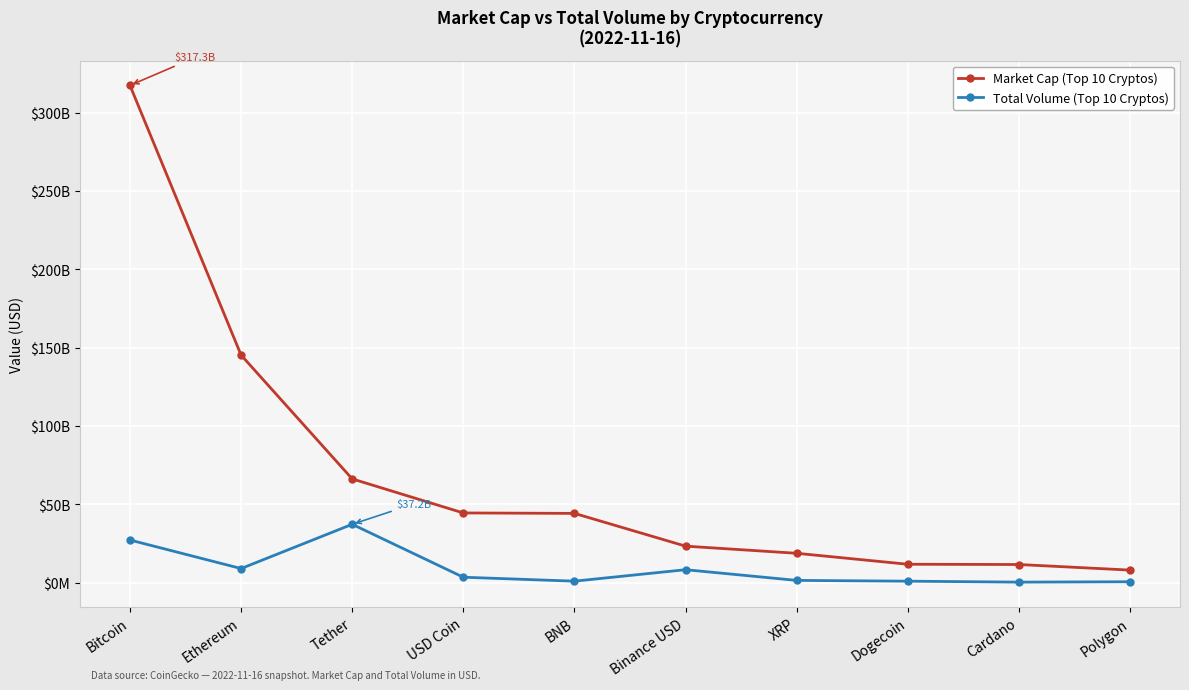

At which category is the sum across all series the highest?

Bitcoin